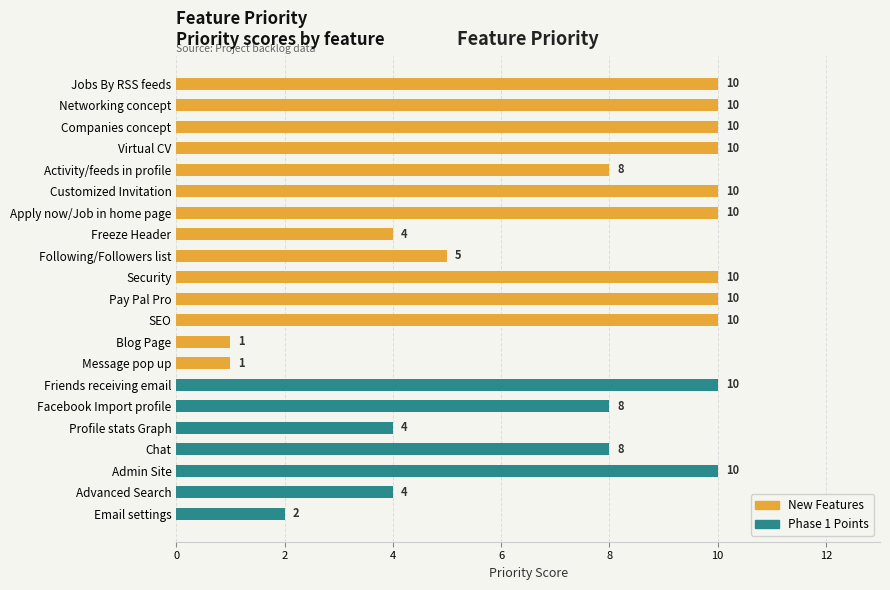

Reading right to left, what are all the values shown in this chart?

New Features: 0	0	0	0	0	0	0	1	1	10	10	10	5	4	10	10	8	10	10	10	10
Phase 1 Points: 2	4	10	8	4	8	10	0	0	0	0	0	0	0	0	0	0	0	0	0	0